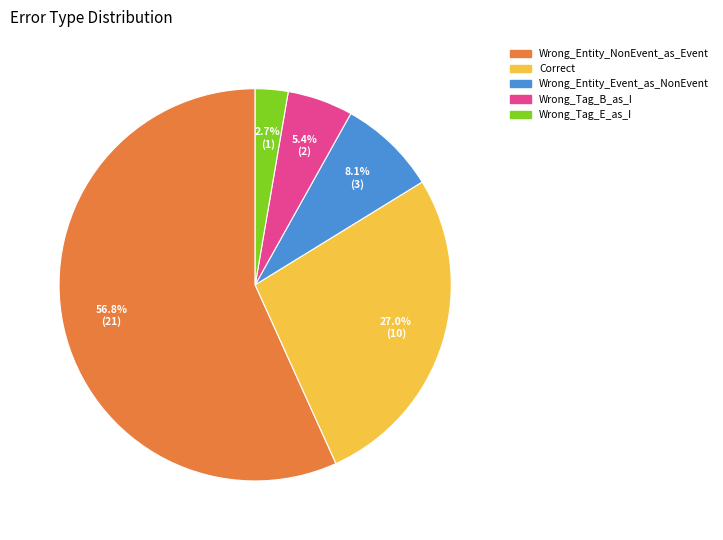

To the nearest percent, what portion does Wrong_Tag_E_as_I represent?

3%